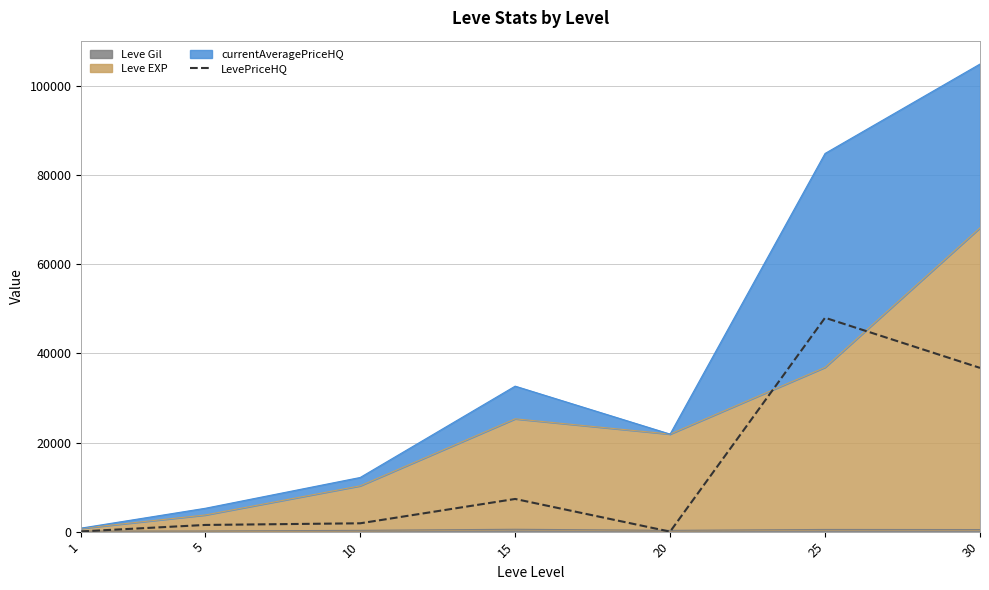

What value does the data have at 1?

51